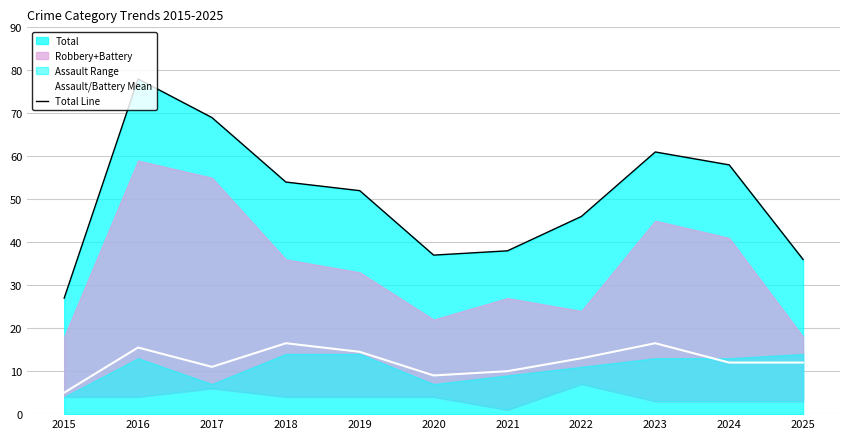

True or false: Total Line and Assault/Battery Mean cross at least once.

False